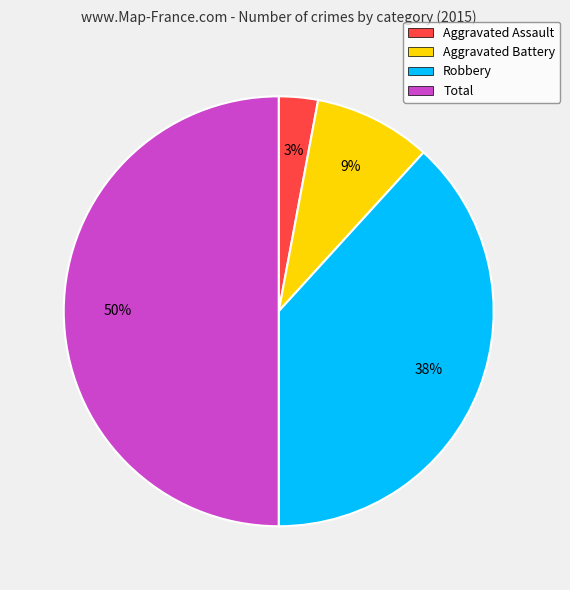

Is Aggravated Battery the majority of the pie?

No